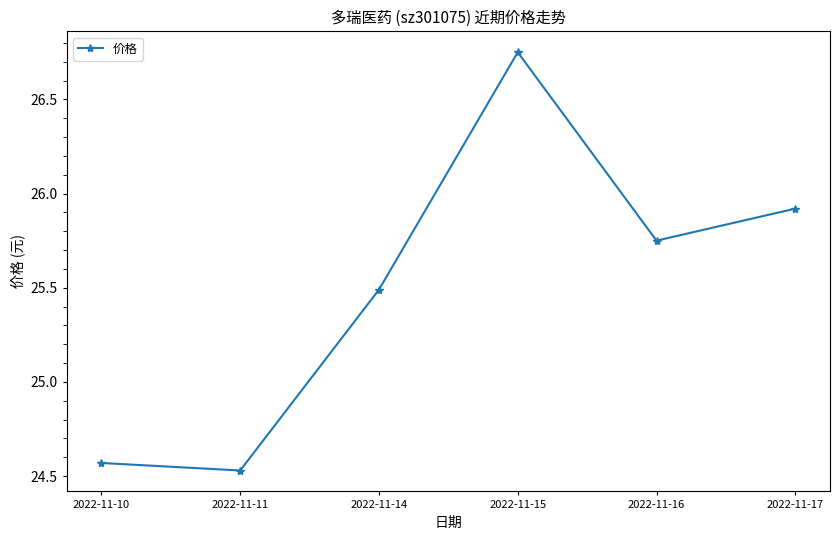

What is the difference between the values at 2022-11-15 and 2022-11-16?

1.0